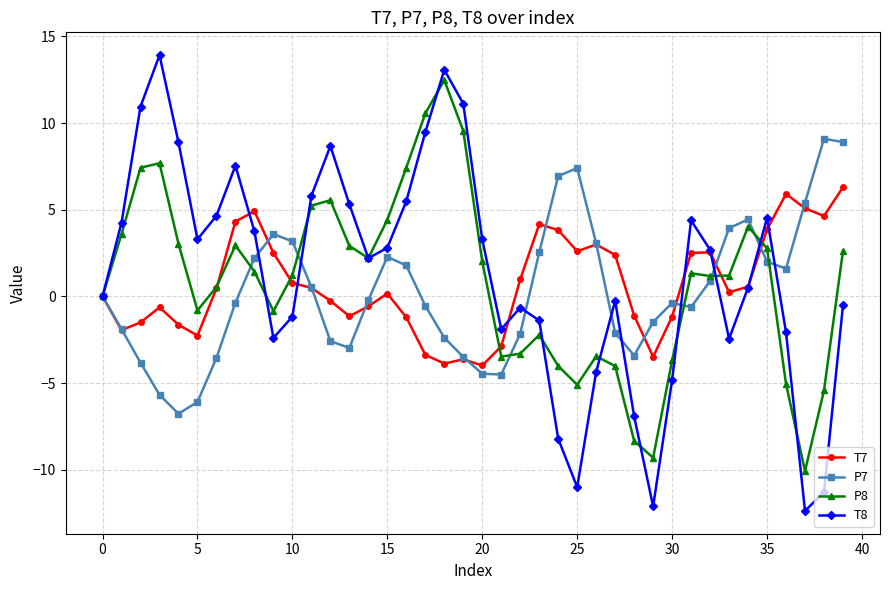

What is the lowest value of the P7 series?

-6.8